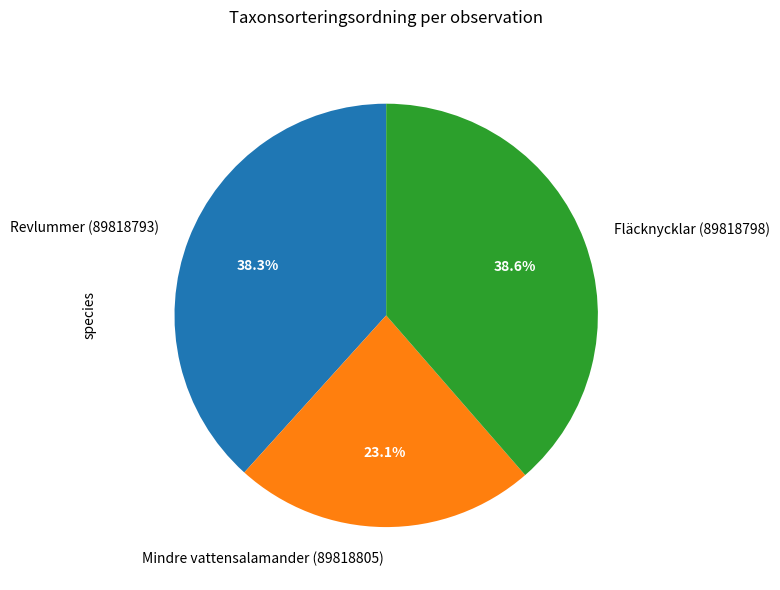

Do Revlummer (89818793) and Fläcknycklar (89818798) together represent more than half of the pie?

Yes